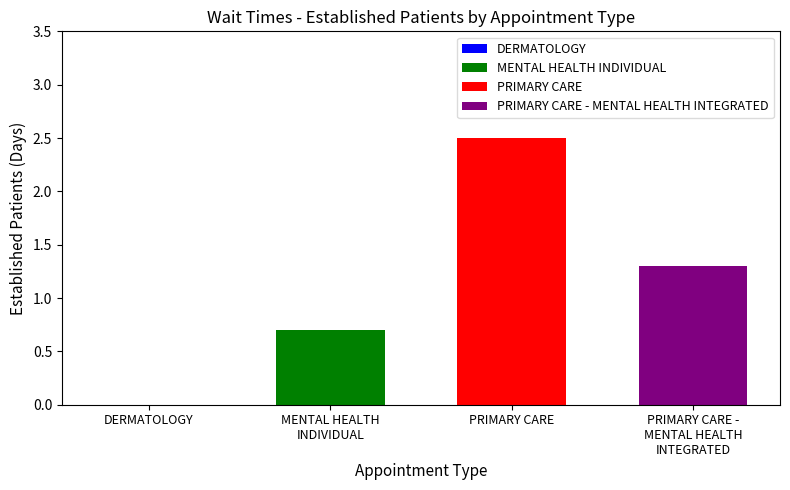

Read the MENTAL HEALTH INDIVIDUAL value at PRIMARY CARE.

0.7